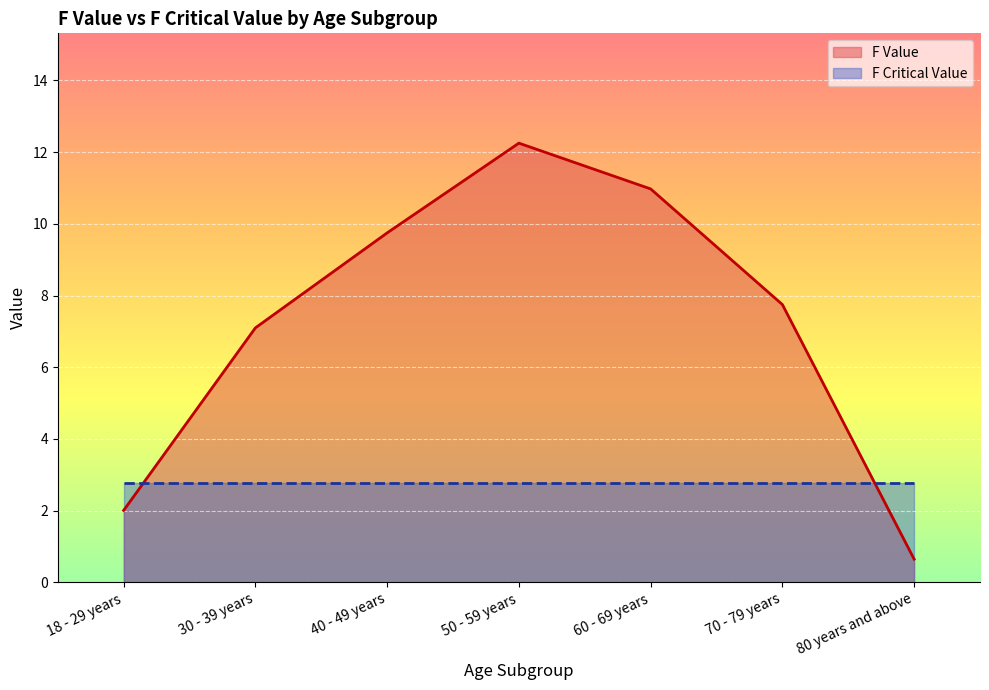

Rank the categories by value from highest to lowest.

50 - 59 years, 60 - 69 years, 40 - 49 years, 70 - 79 years, 30 - 39 years, 18 - 29 years, 80 years and above